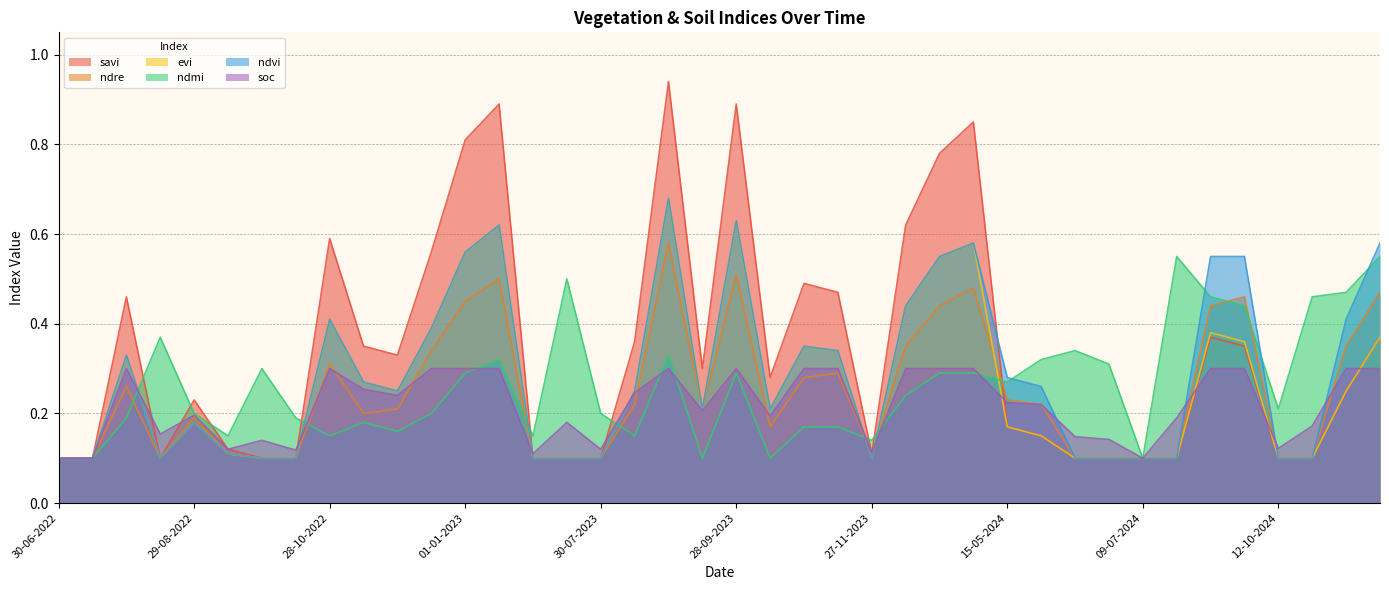

What is the sum of all ndmi values?

10.5